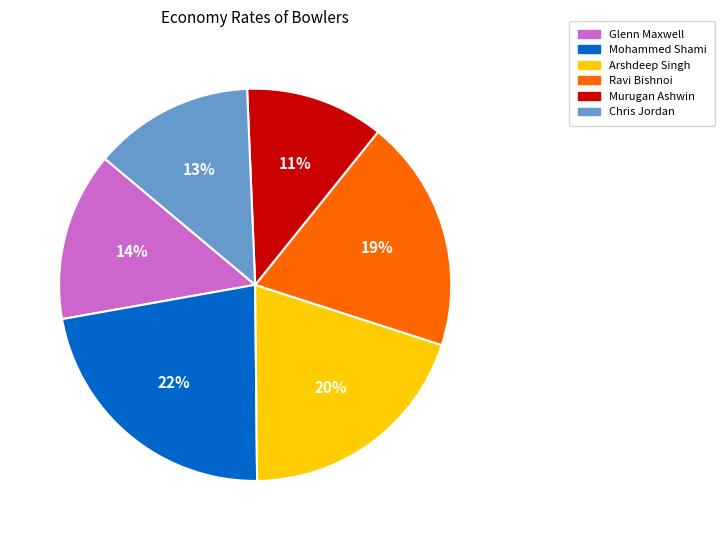

What percentage is the Chris Jordan slice, to the nearest percent?

13%